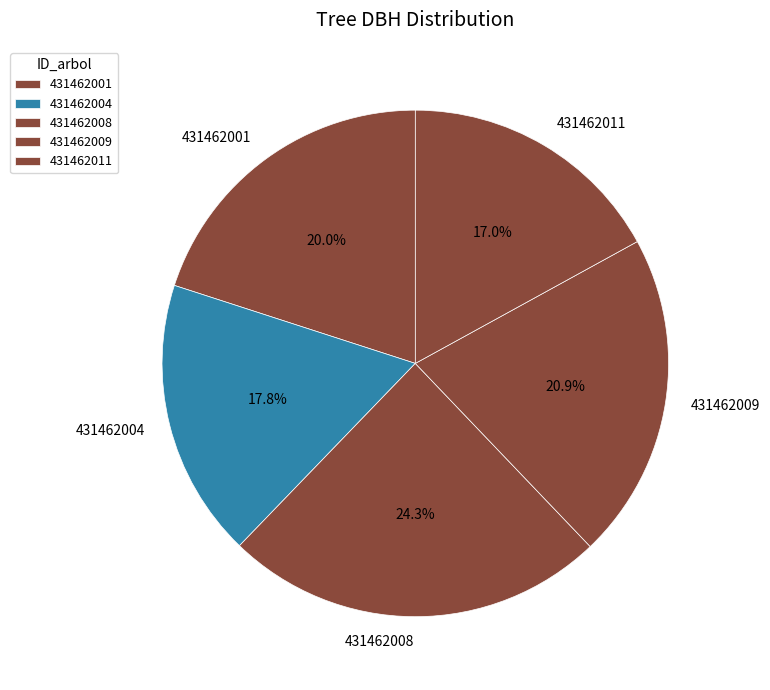

Rank the categories by value from lowest to highest.

431462011, 431462004, 431462001, 431462009, 431462008